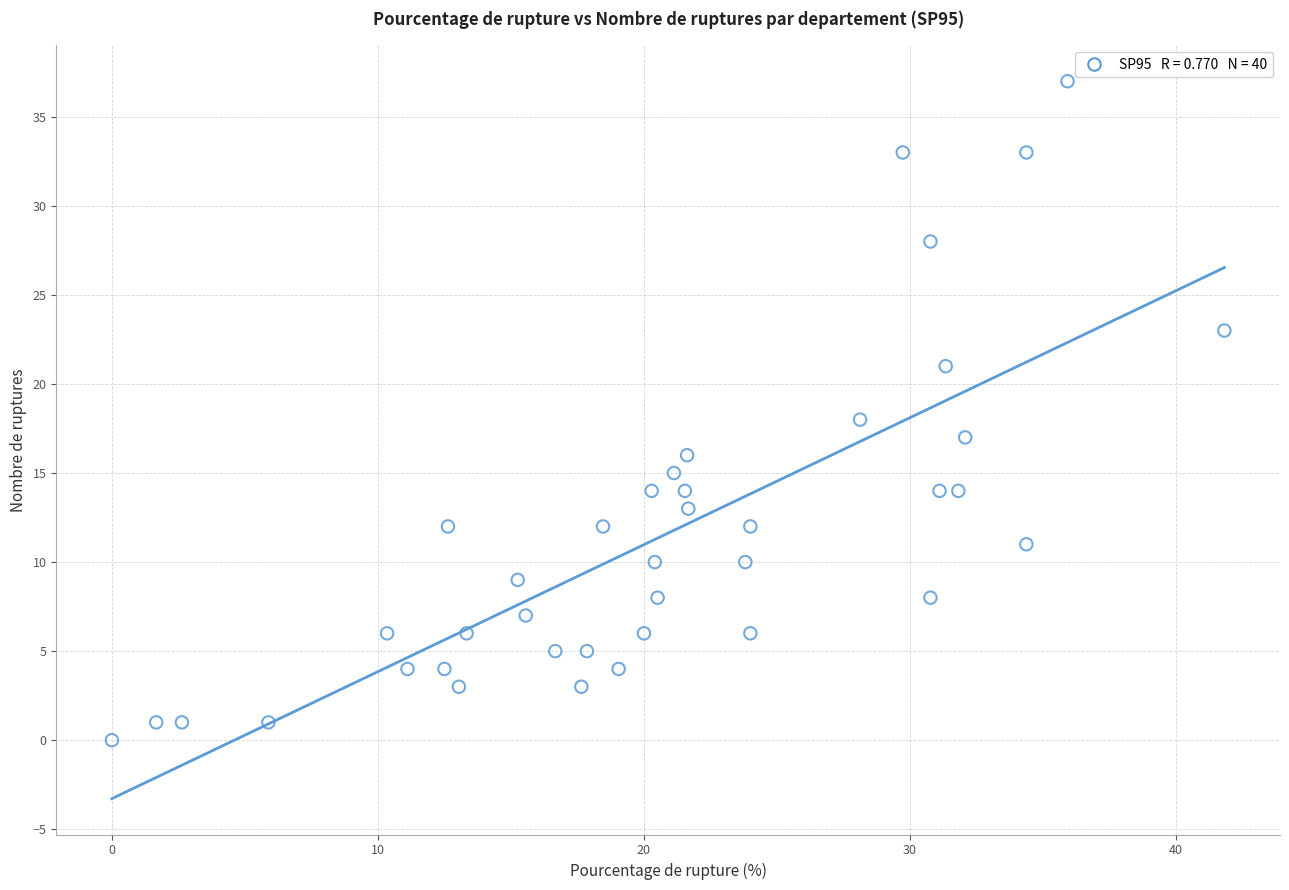

What is the range of Y values (max minus min)?

37